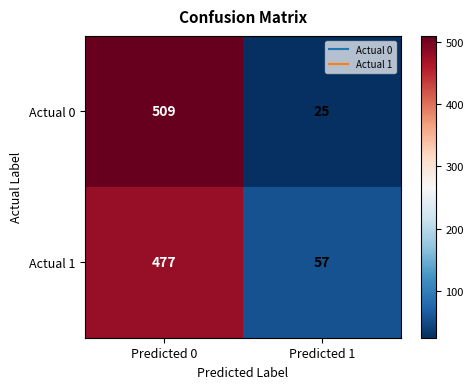

True or false: Actual 1 has a value of 322 at Predicted 0.

False